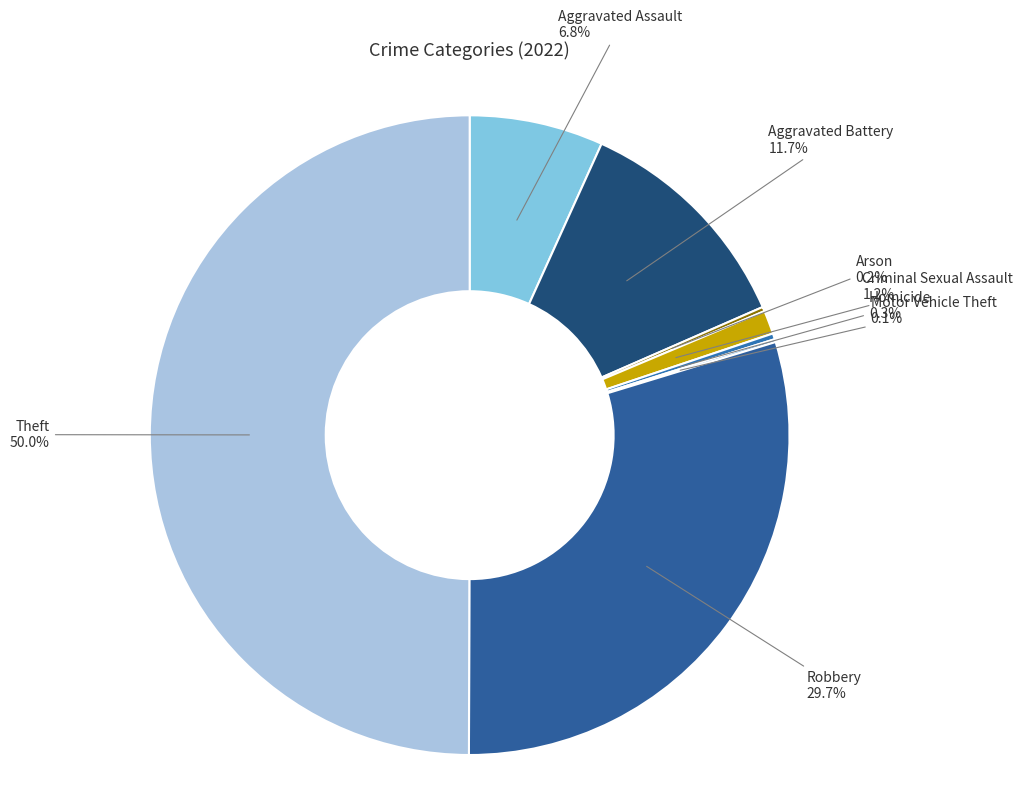

What percentage do Aggravated Battery and Homicide together represent?

12.0%